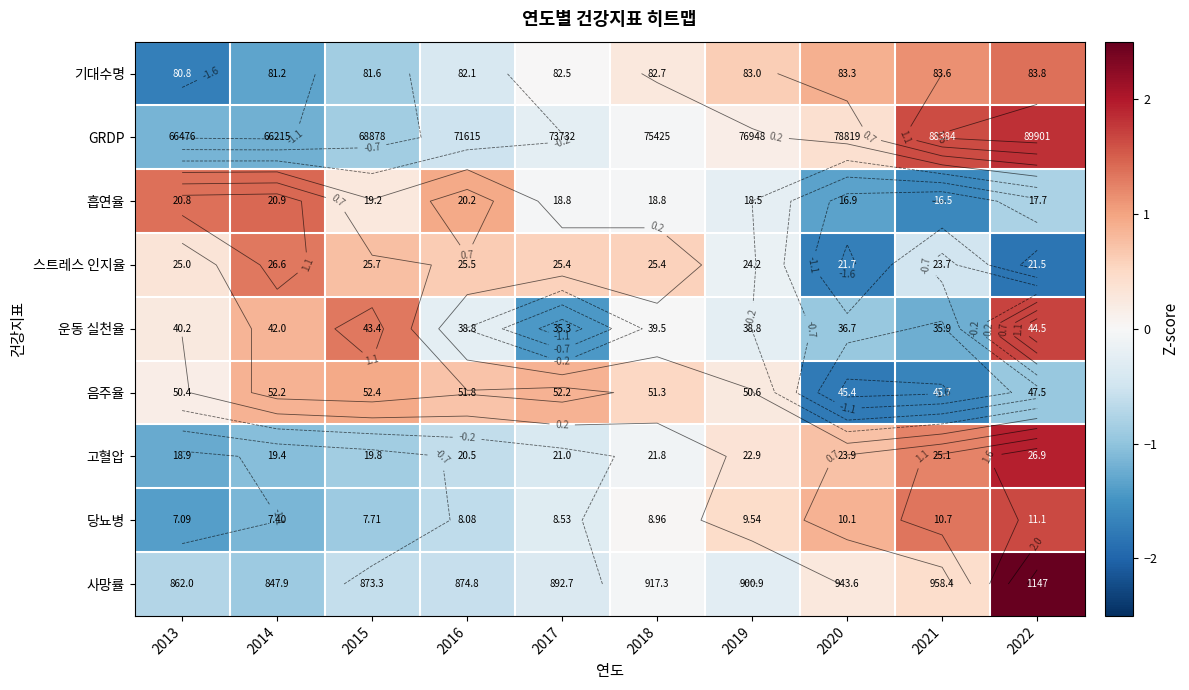

What is the maximum value shown in the chart?

2.7